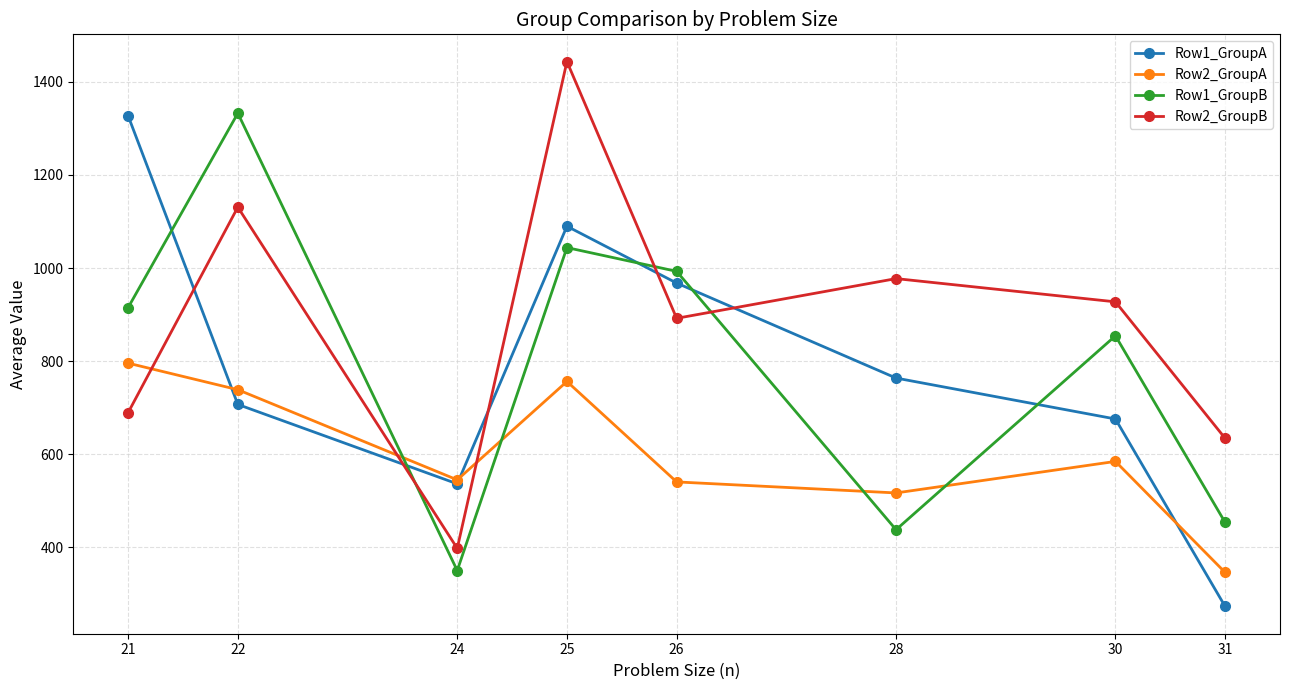

Where do Row1_GroupB and Row2_GroupA first cross each other?

22 and 24